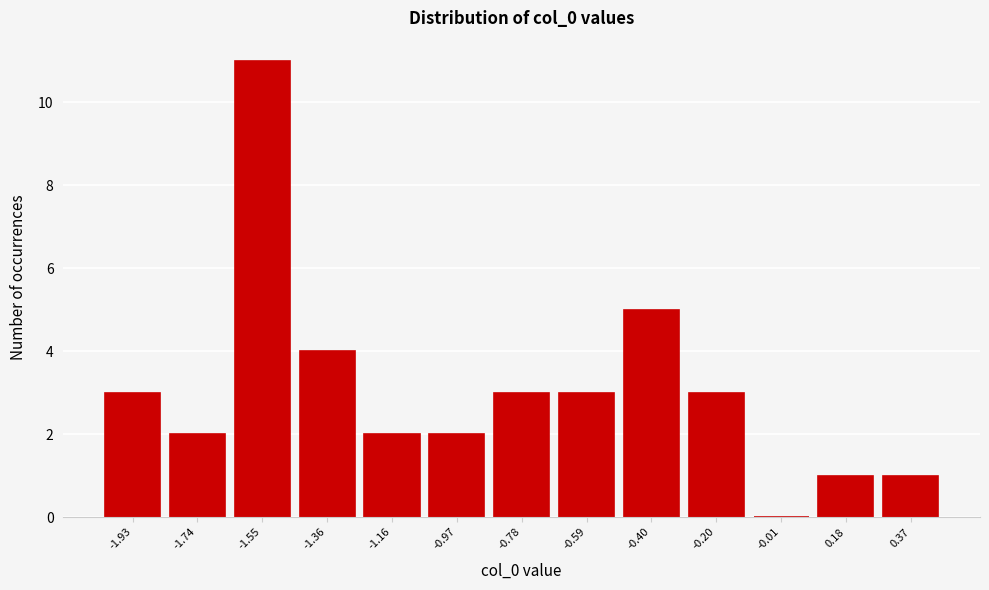

Reading right to left, list all the values displayed in this chart.

0.37=1	0.18=1	-0.01=0	-0.20=3	-0.40=5	-0.59=3	-0.78=3	-0.97=2	-1.16=2	-1.36=4	-1.55=11	-1.74=2	-1.93=3